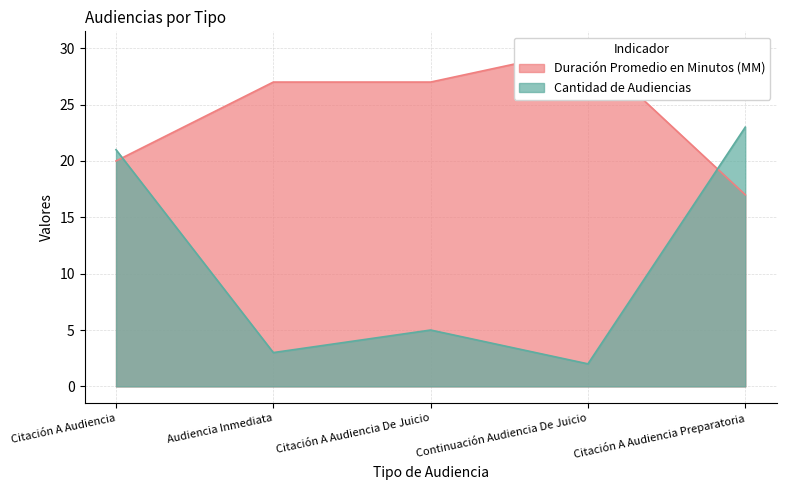

Does the chart display data point markers on the line(s)?

No